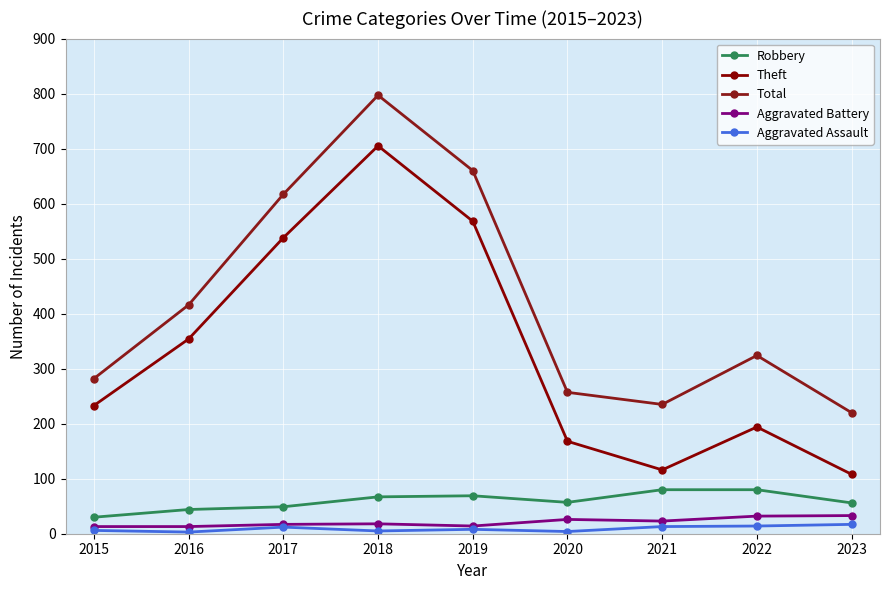

What is the minimum value shown in the chart?

3